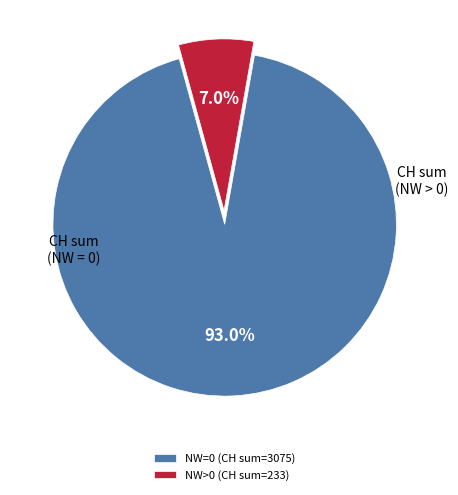

What is the total percentage of NW=0 (CH sum=3075) and NW>0 (CH sum=233)?

100.0%